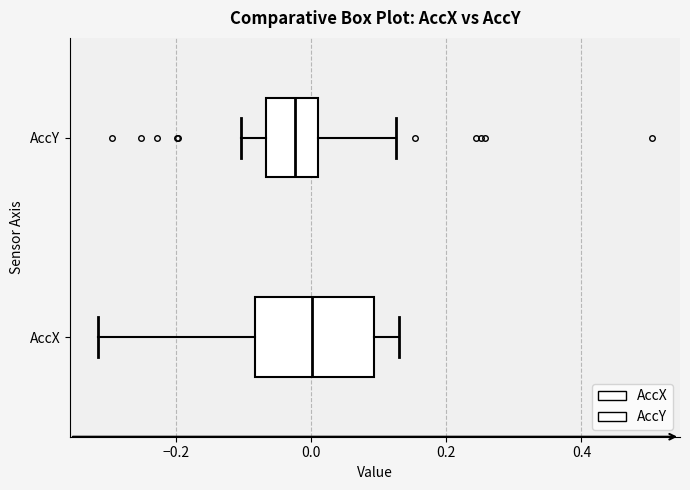

Reading bottom to top, read every box against the x-axis: the position of its median line, the range the box covers, and the ends of its whiskers. The values are not printed on the chart, so give them approximately, as read against the axis.

AccX: median 0.00, box -0.08 to 0.10, whiskers -0.32 to 0.14
AccY: median -0.02, box -0.06 to 0.02, whiskers -0.10 to 0.12